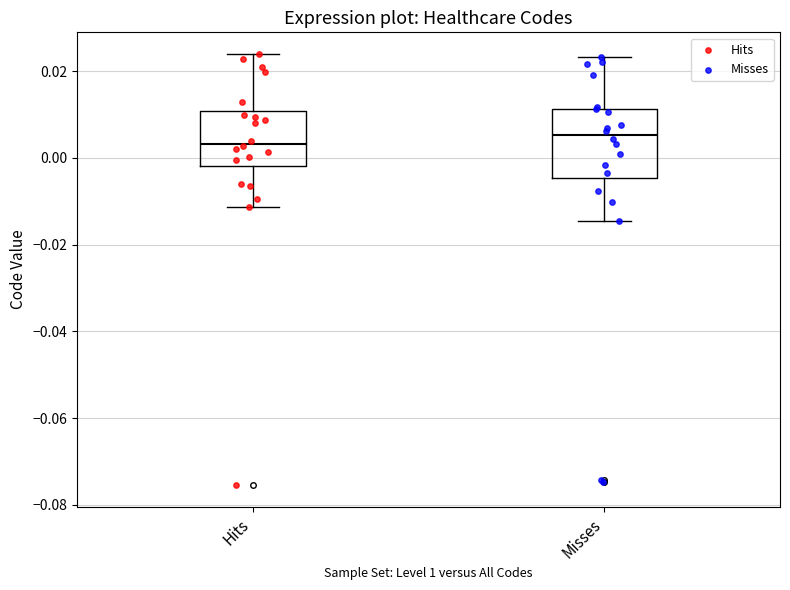

Where is the upper edge of the box for Hits on the y-axis? The values are not printed on the chart, so give them approximately, as read against the axis.

0.010